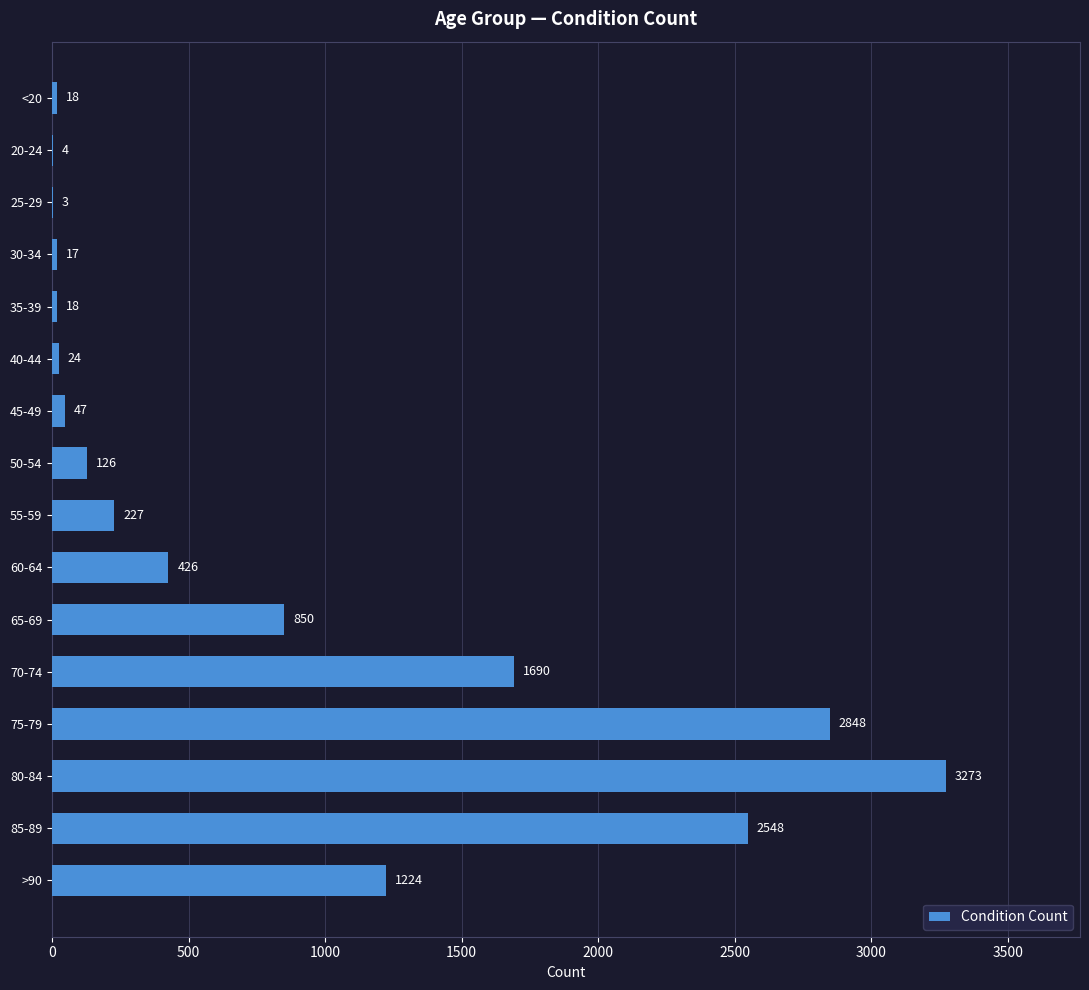

At which category does the chart reach its peak across all series?

80-84